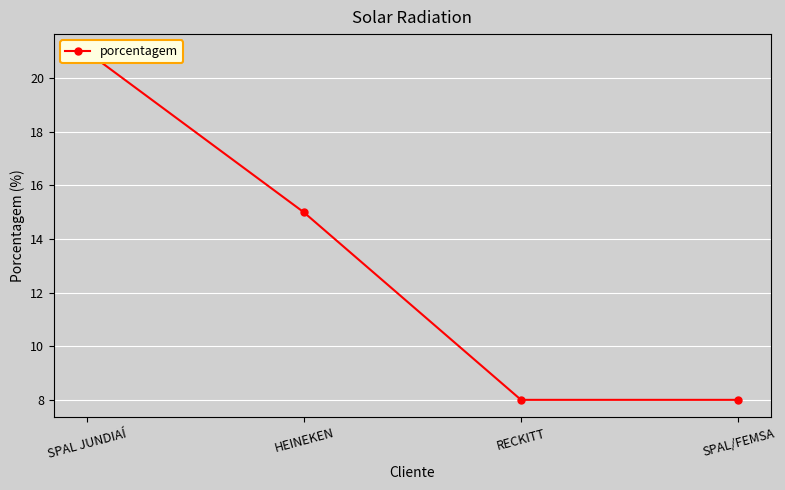

Is this an area chart (filled region under the line)?

No